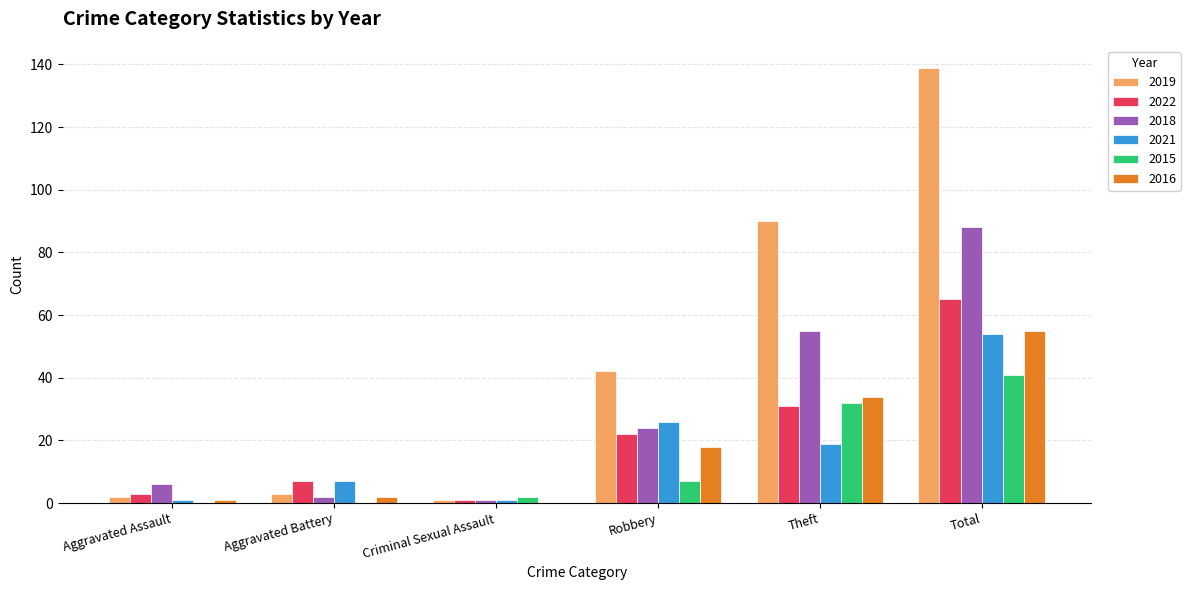

Is the value of 2019 at Total greater than the value of 2018 at Criminal Sexual Assault?

Yes